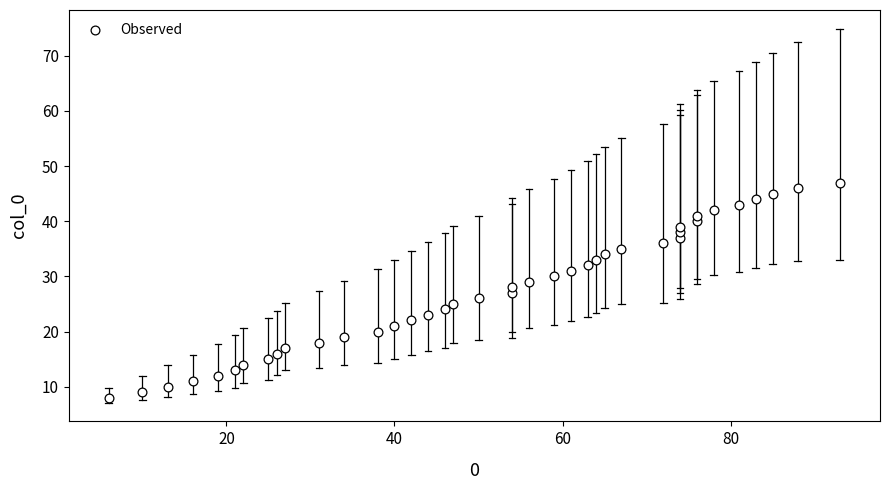

What is the range of Y values (max minus min)?

39